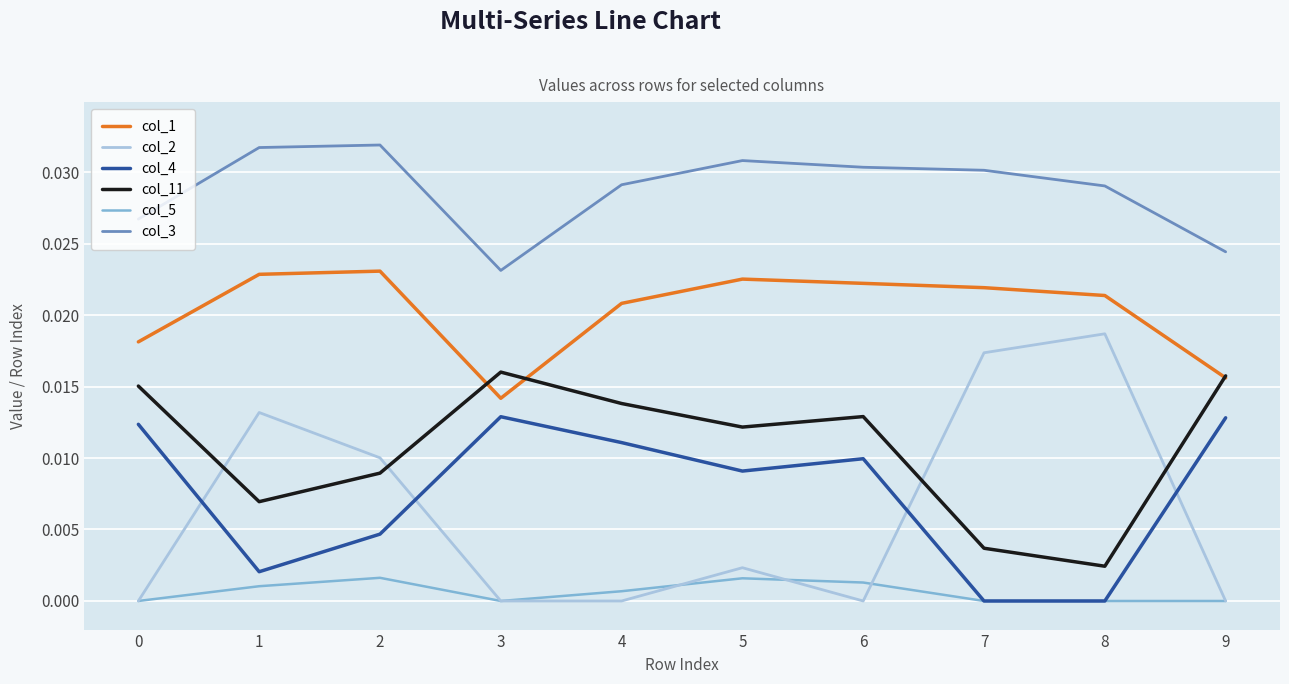

The col_3 series shows 0.0 at 2. True or false?

True